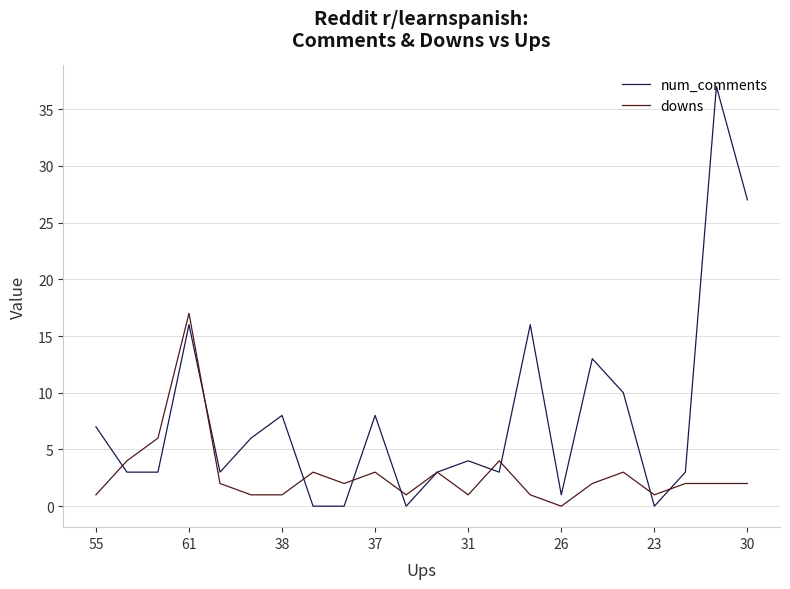

Which series has the largest total across all categories?

num_comments